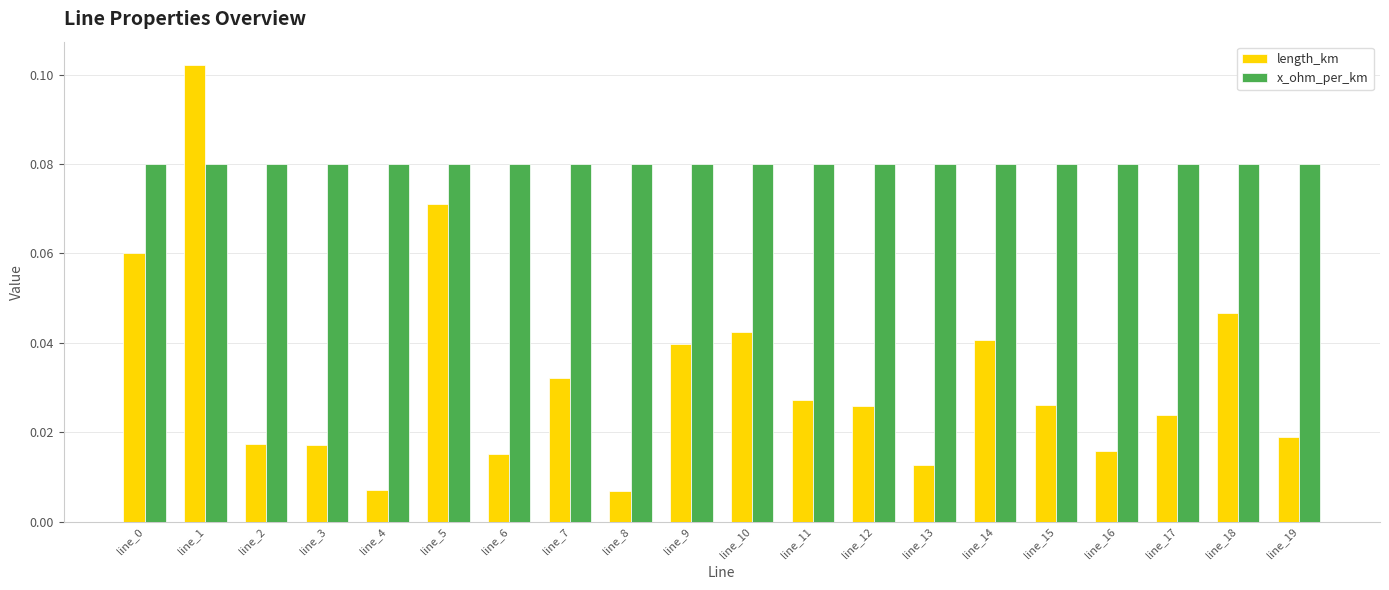

Between line_4 and line_14, which series saw the biggest shift?

length_km